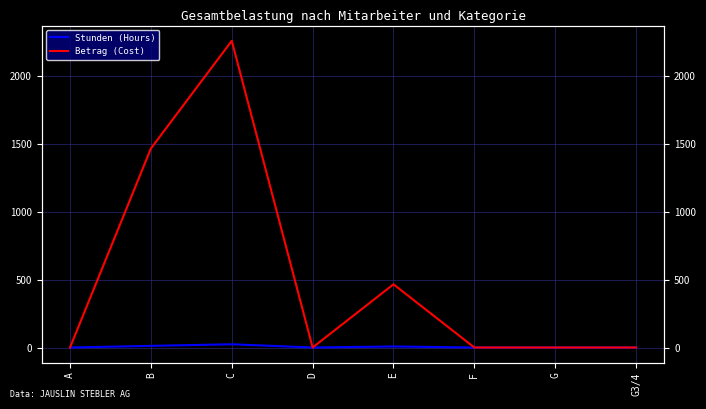

True or false: Betrag (Cost) and Stunden (Hours) cross at least once.

False